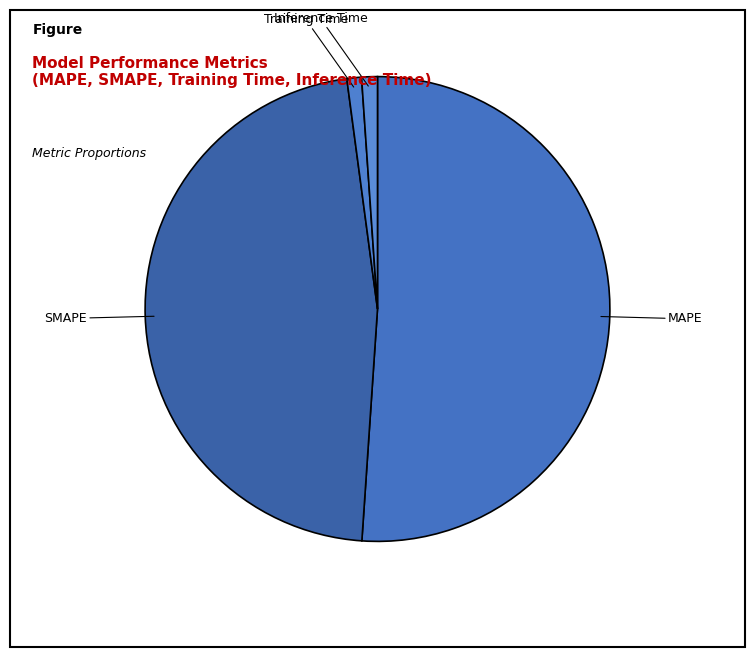

What is the smallest slice in the pie chart?

Training Time